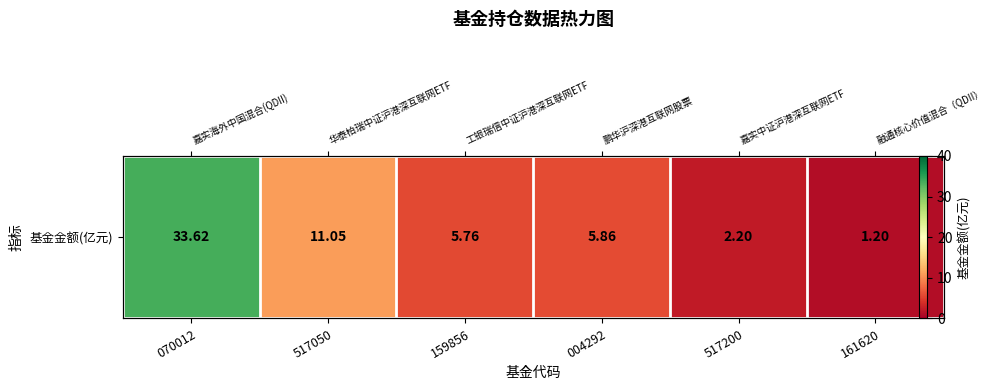

What is the difference between the values at 159856 and 517050?

5.3